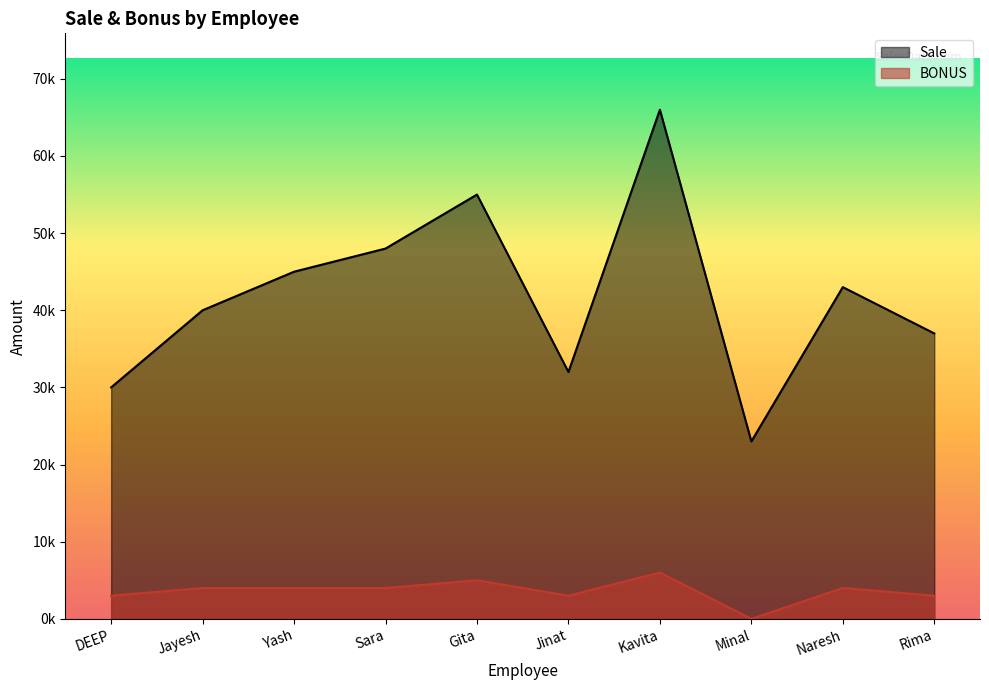

Between Rima and Minal, which is larger?

Rima